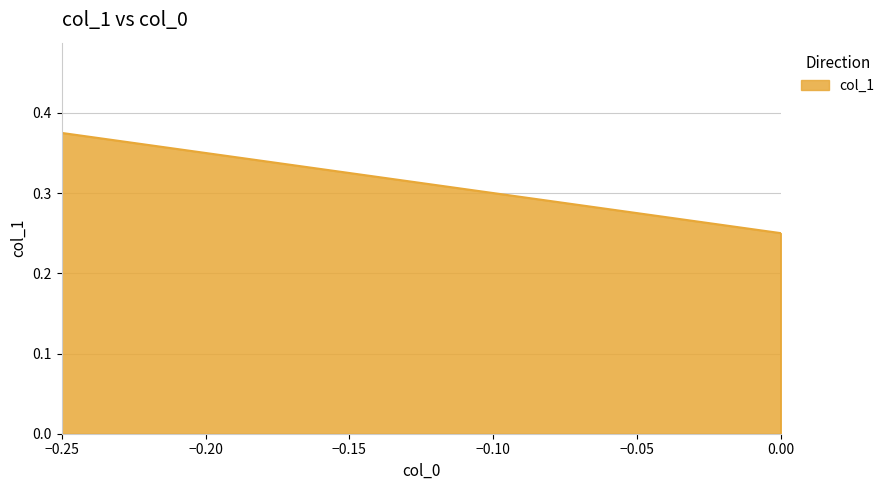

Rank the categories by value from highest to lowest.

-0.25, 0.0, 0.0